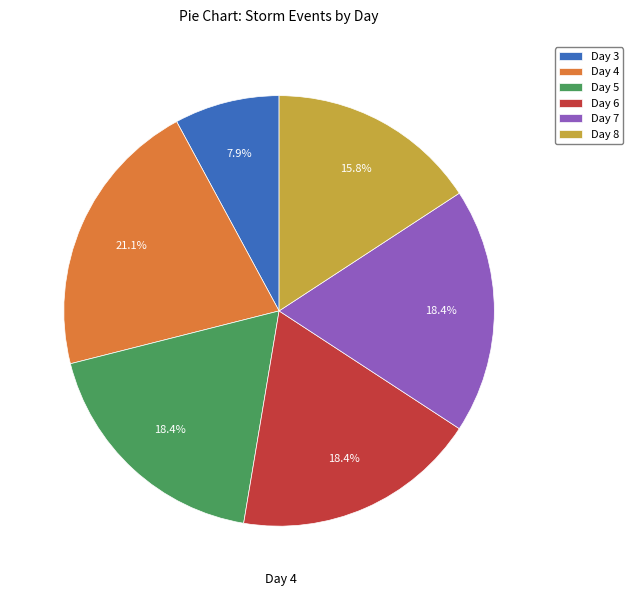

Which slice is the smallest?

Day 3